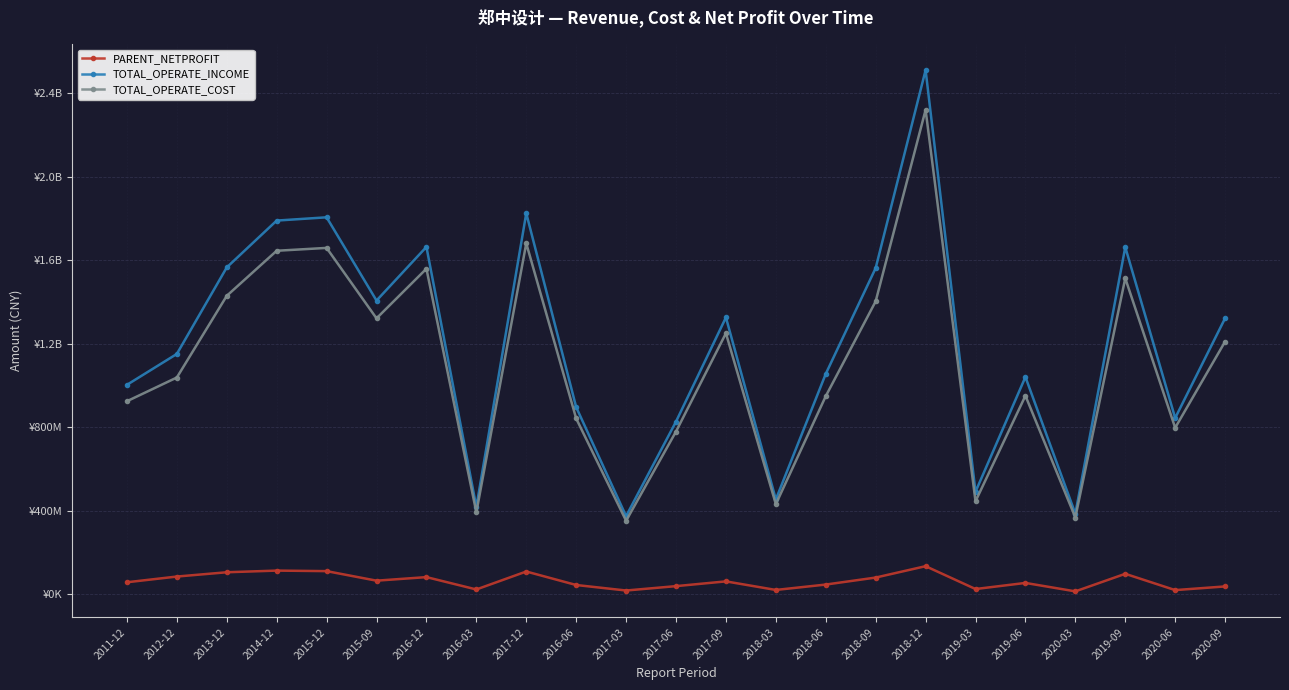

What are all the series names shown in the legend?

PARENT_NETPROFIT, TOTAL_OPERATE_INCOME, TOTAL_OPERATE_COST